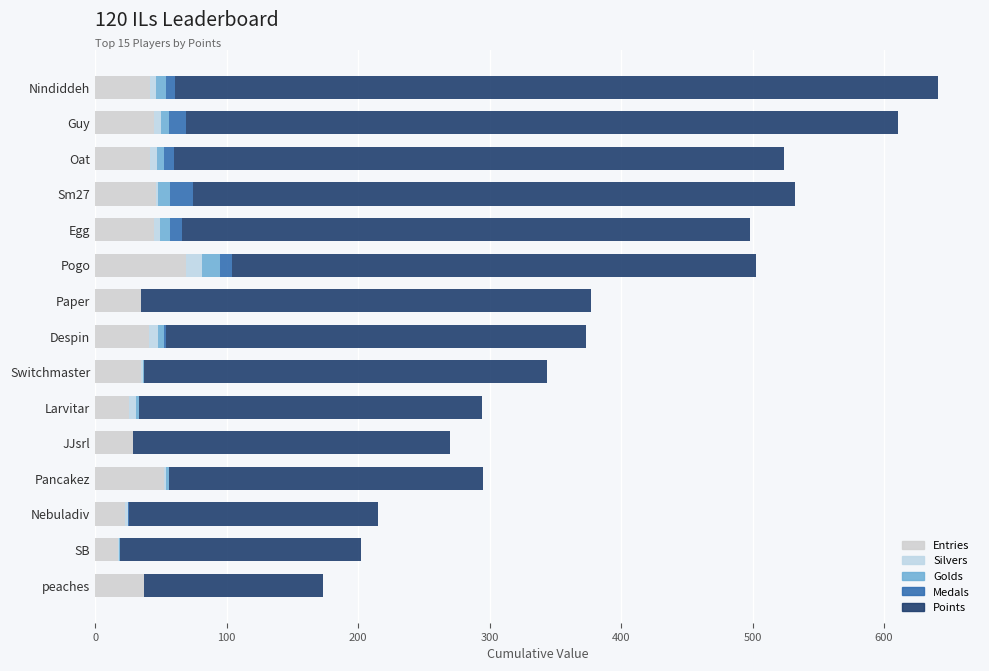

What are all the series names shown in the legend?

Entries, Silvers, Golds, Medals, Points